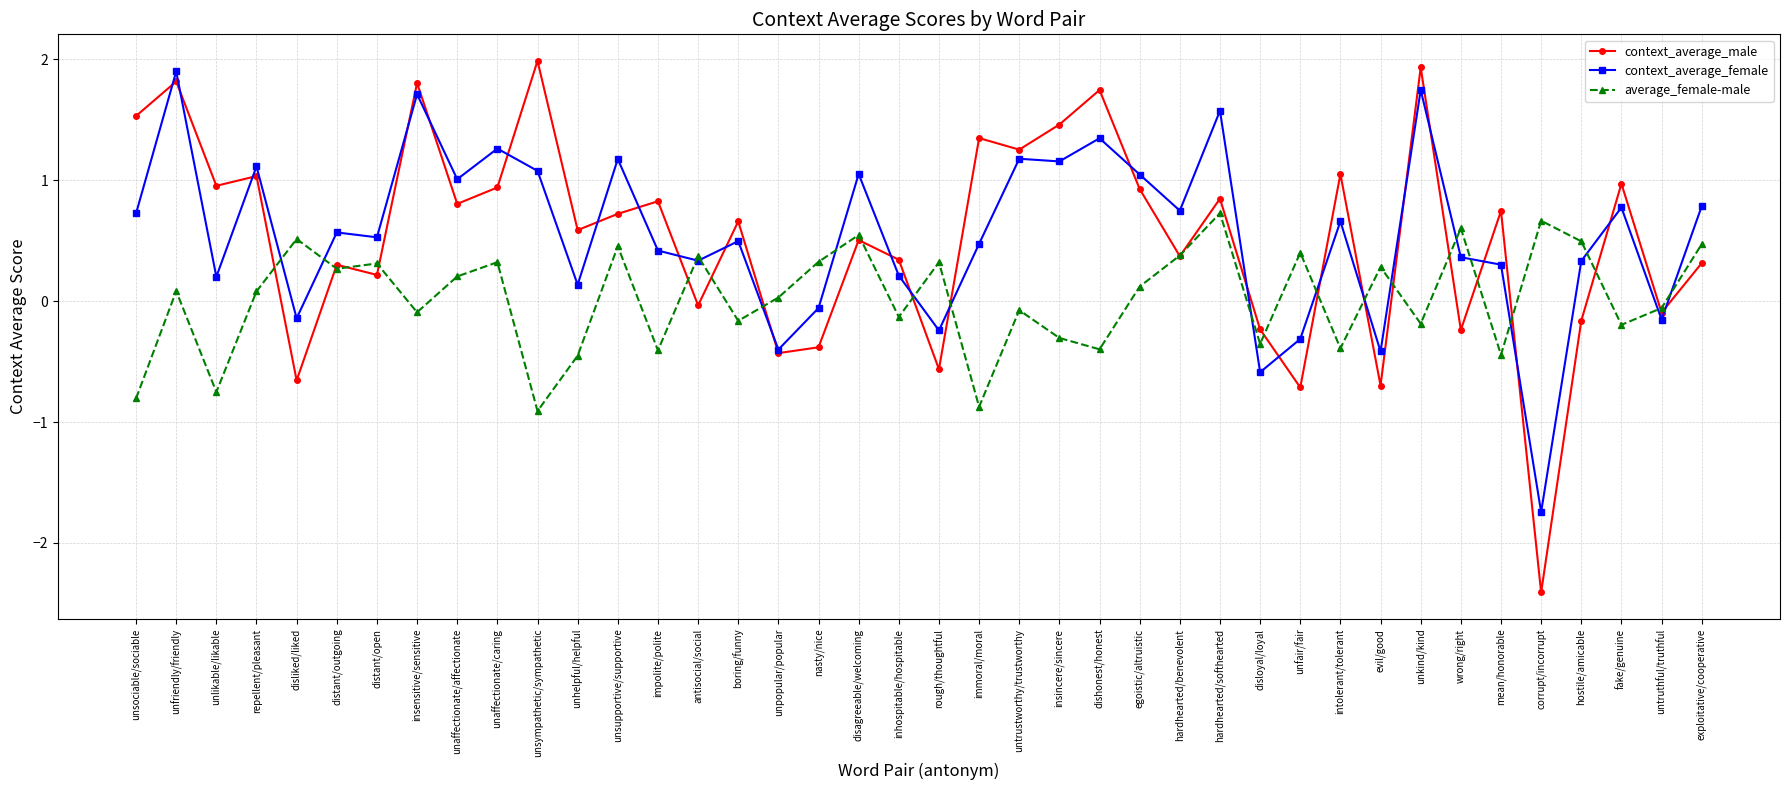

What is the value of the average_female-male point at the 19th from the left?

0.5